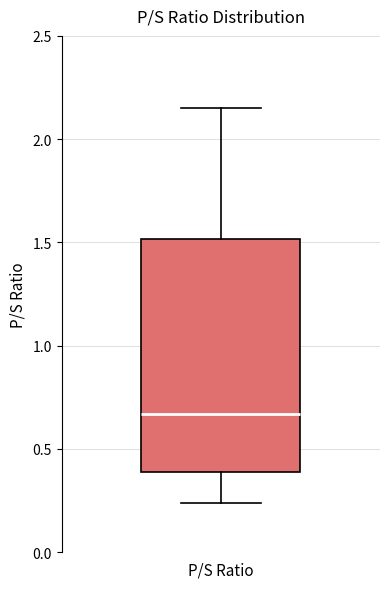

Transcribe this box plot: give where the median line is, the range the box spans, and where the two whiskers end, as read against the y-axis. The values are not printed on the chart, so give them approximately, as read against the axis.

median 0.65, box 0.40 to 1.50, whiskers 0.25 to 2.15